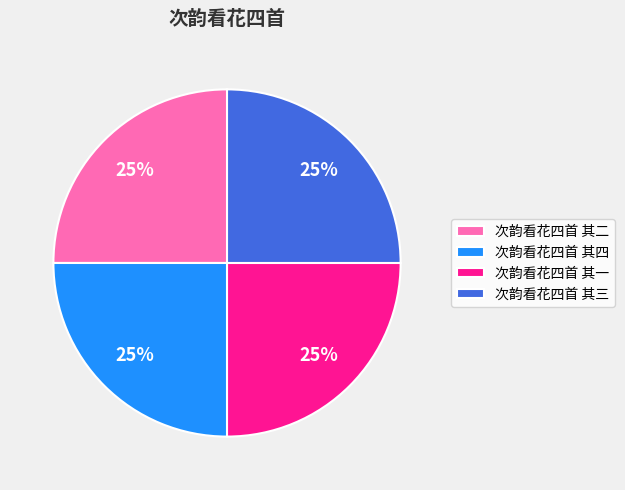

To the nearest percent, what is the combined percentage of 次韵看花四首 其三 and 次韵看花四首 其二?

50%